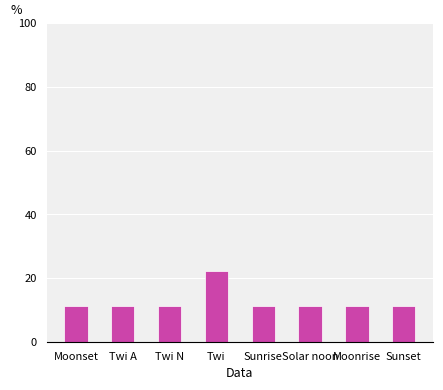

What is the sum of all values?

100.0